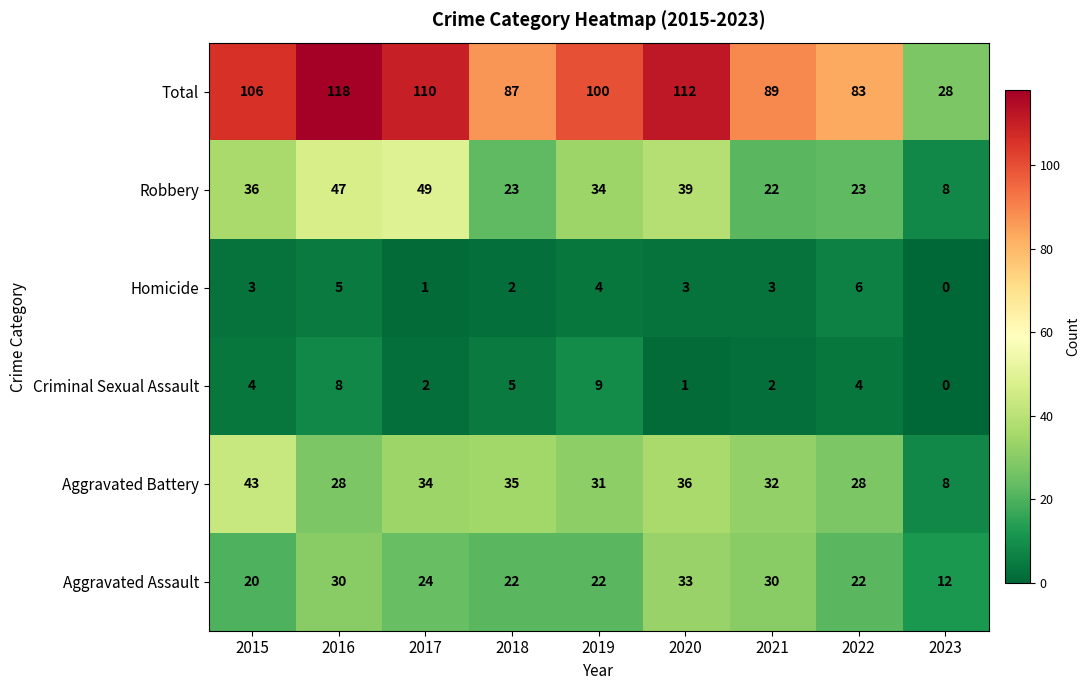

Which series has the widest spread of values?

Total